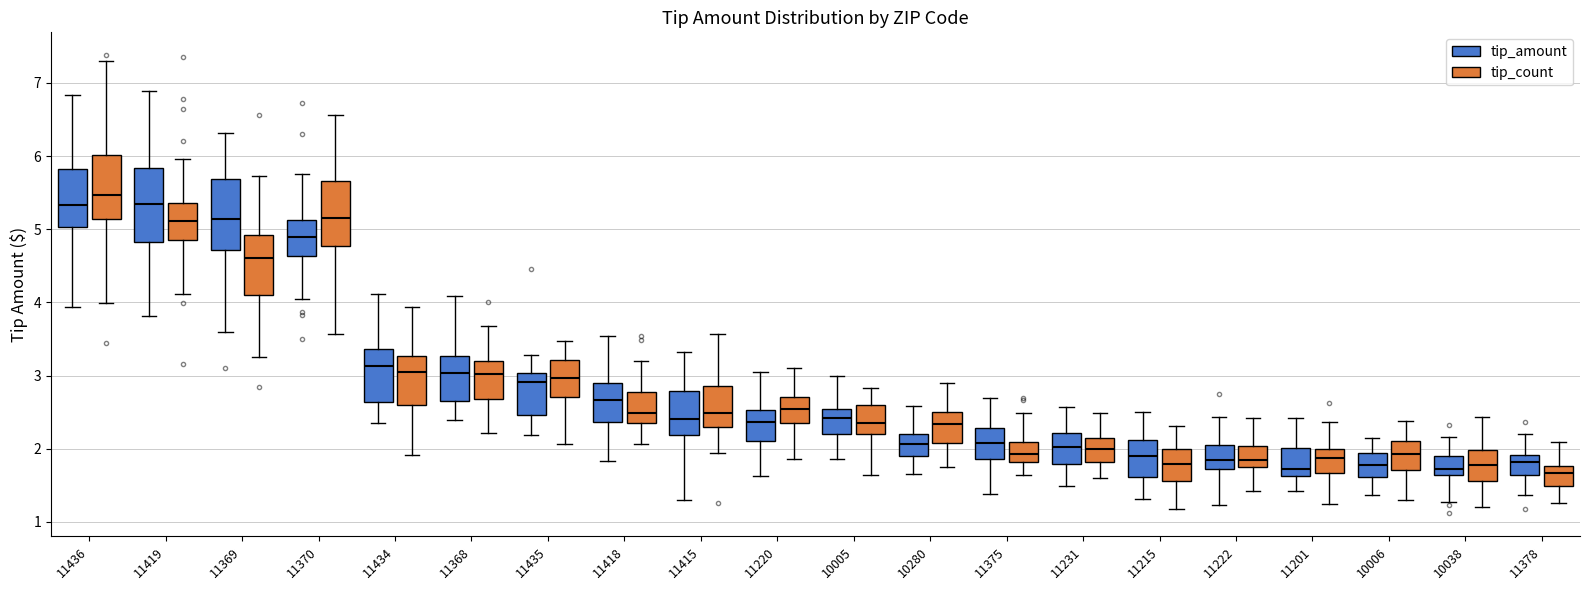

Where does the lower whisker of the box for 11419 (tip_count) end on the y-axis? The values are not printed on the chart, so give them approximately, as read against the axis.

4.1